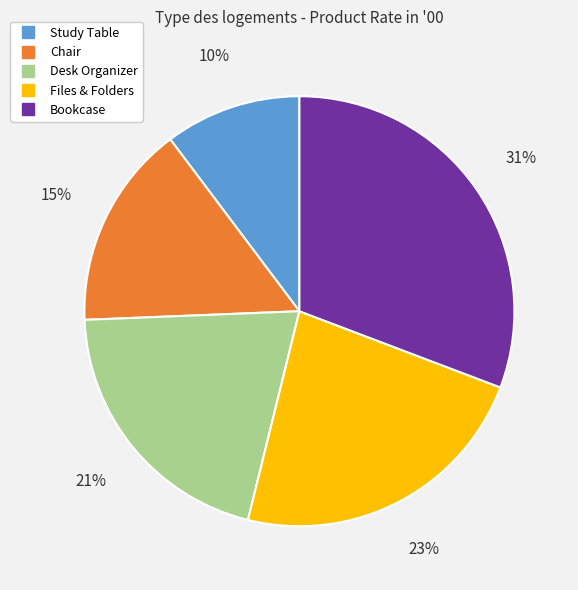

To the nearest percent, what is the combined percentage of Desk Organizer and Study Table?

31%